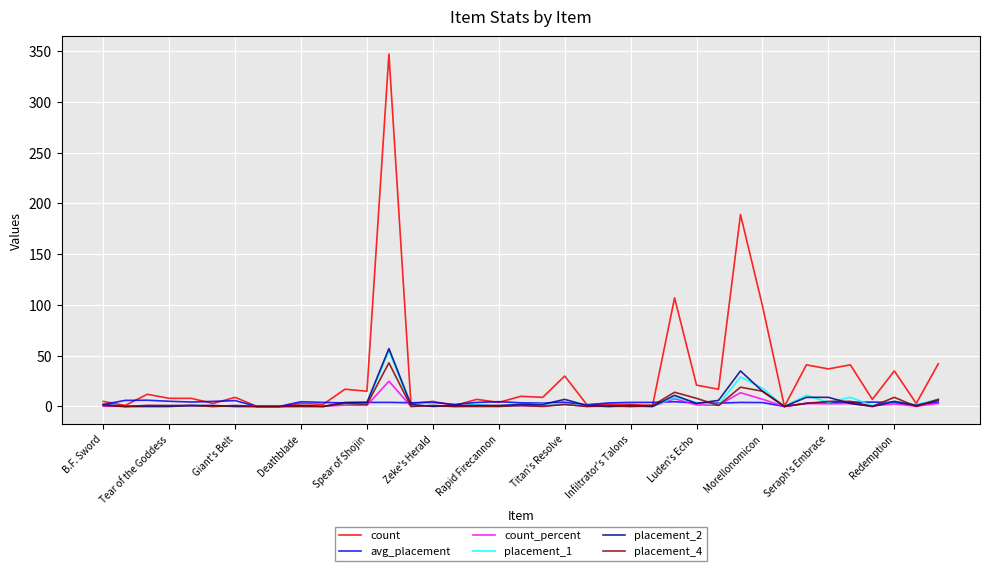

Which series has the largest range (max minus min)?

count